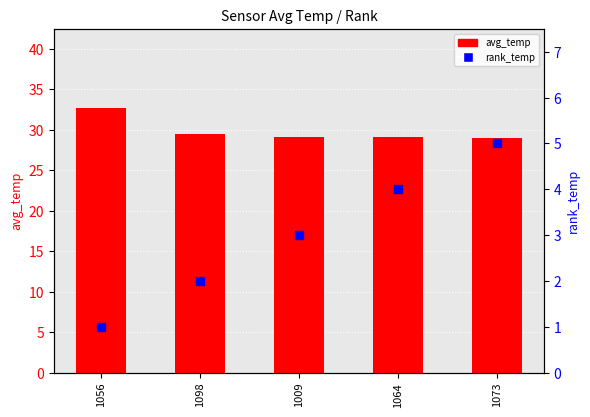

At which category is the sum across all series the highest?

1073